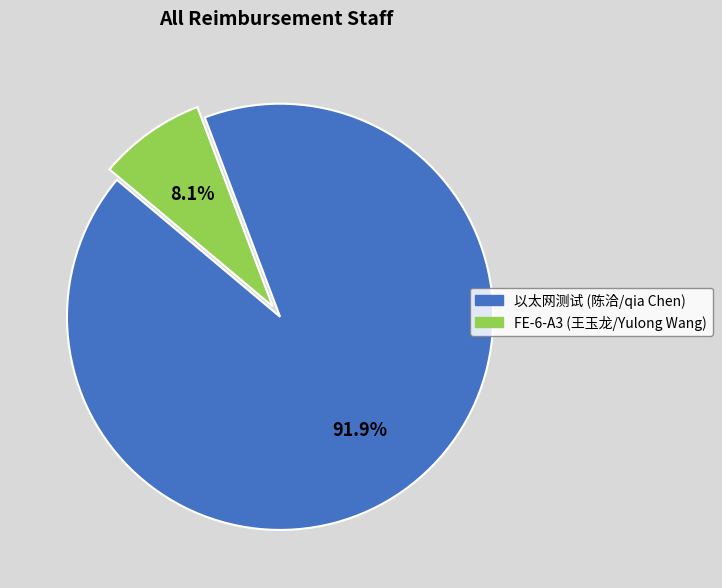

To the nearest percent, what portion does FE-6-A3 (王玉龙/Yulong Wang) represent?

8%